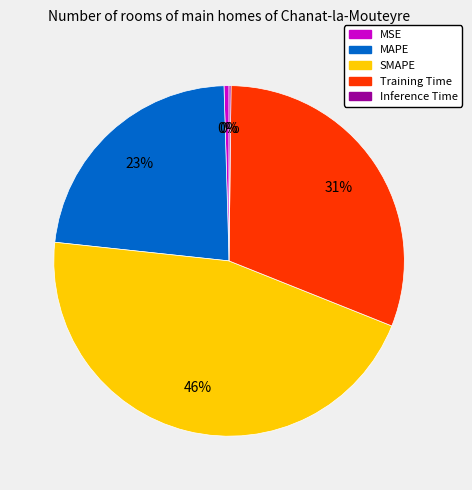

What is the largest slice in the pie chart?

SMAPE